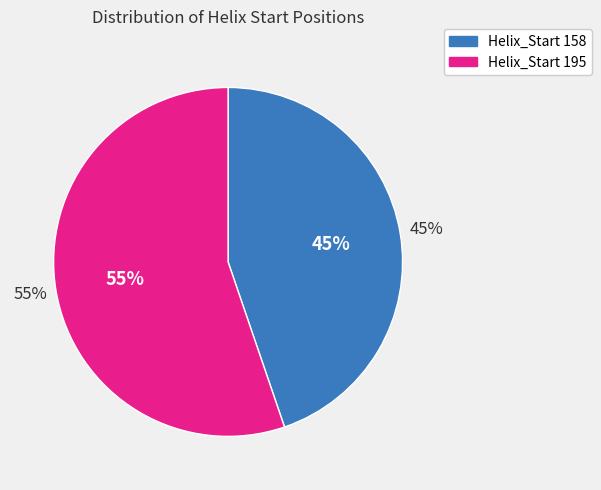

What is the smallest slice in the pie chart?

Helix_Start 158